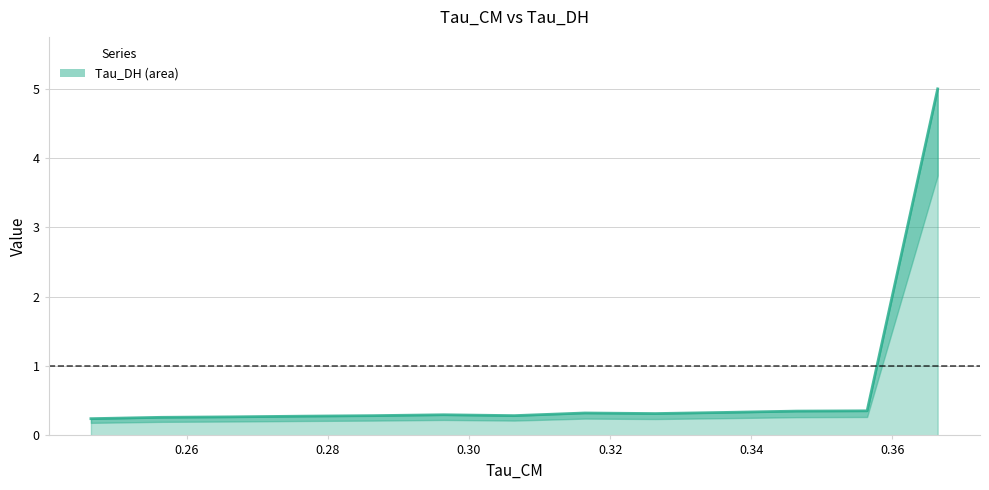

How many lines are shown in the chart?

2